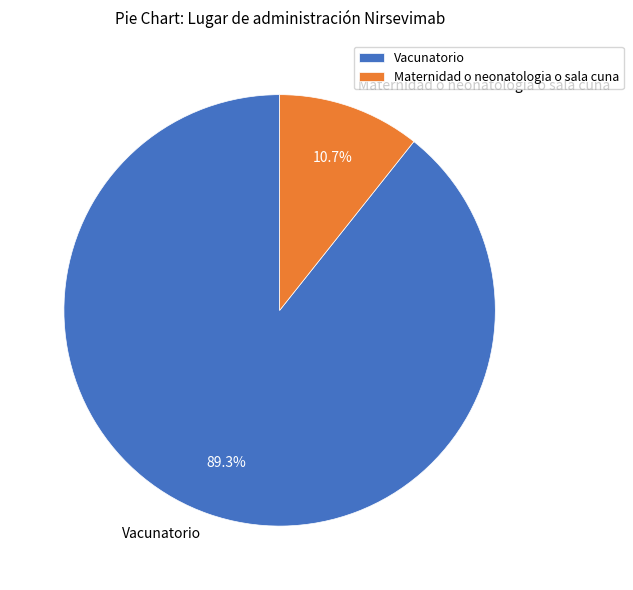

How many slices are in this pie chart?

2